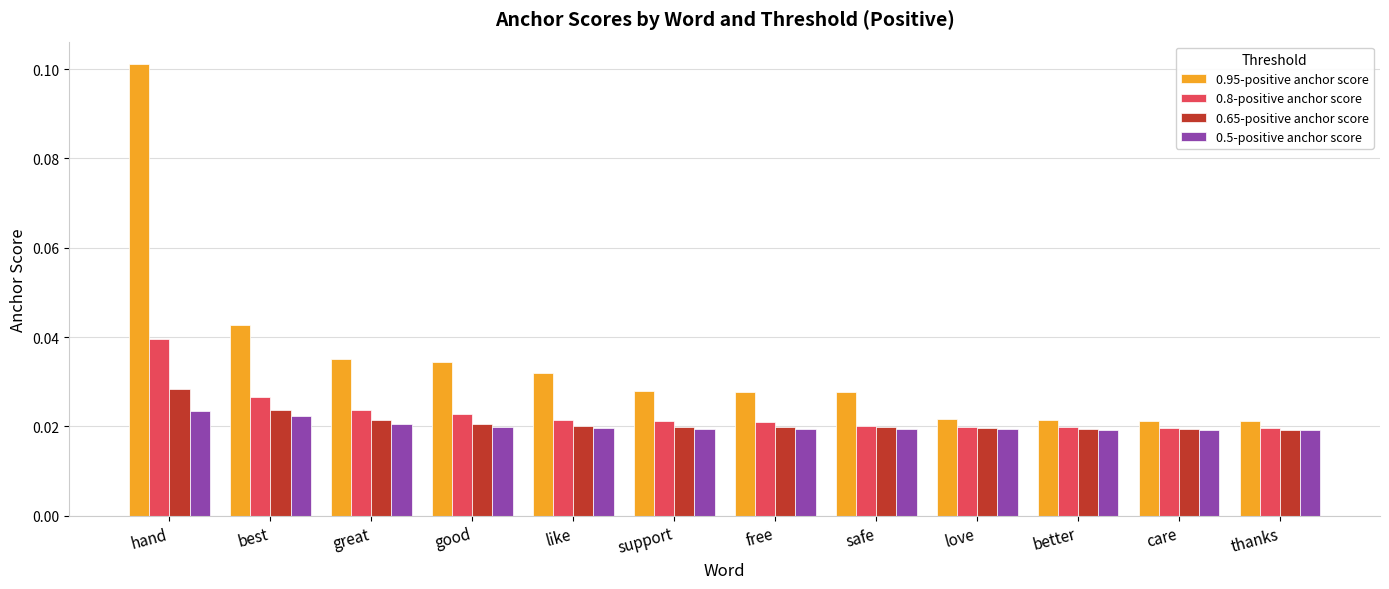

What is the label of the 8th bar from the right?

like